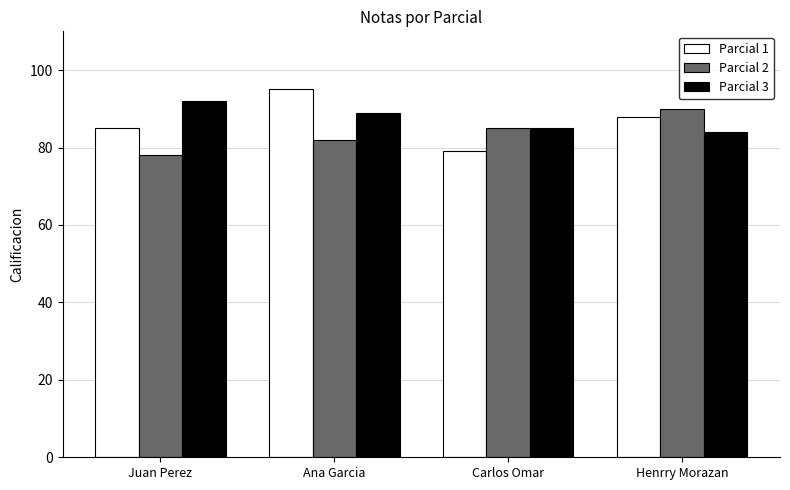

Where does the Parcial 1 series first go above 88?

Ana Garcia